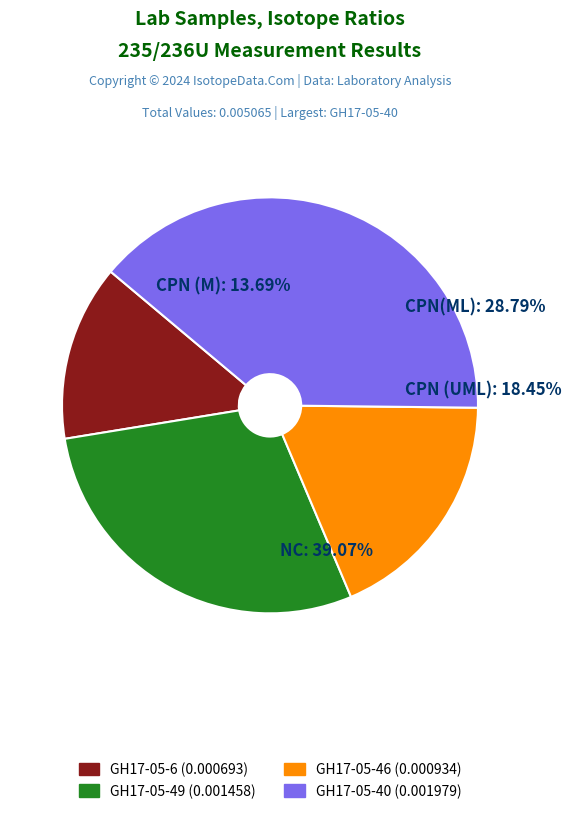

Do GH17-05-40 and GH17-05-46 together represent more than half of the pie?

Yes